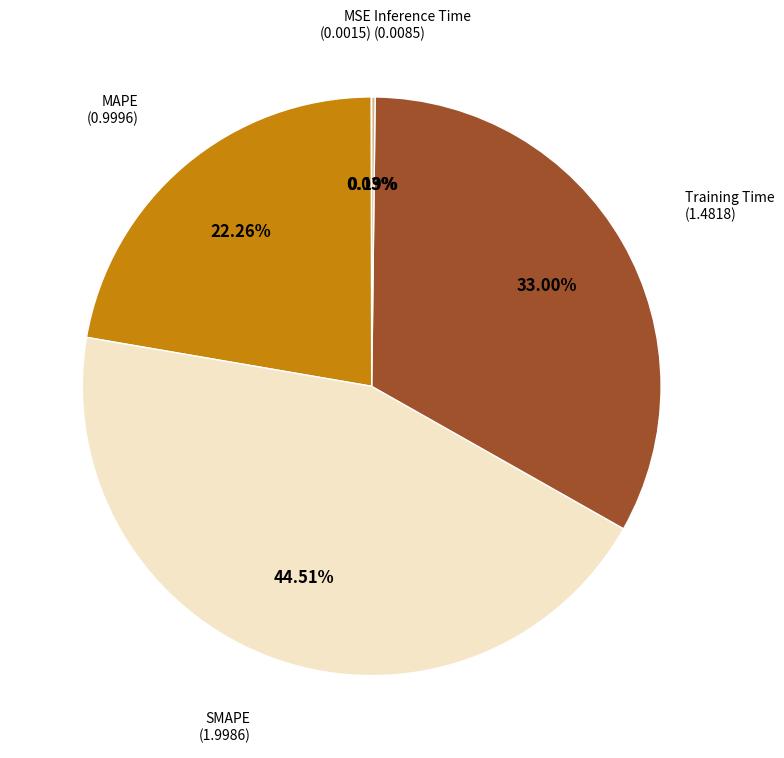

Is there a majority slice in this chart?

No